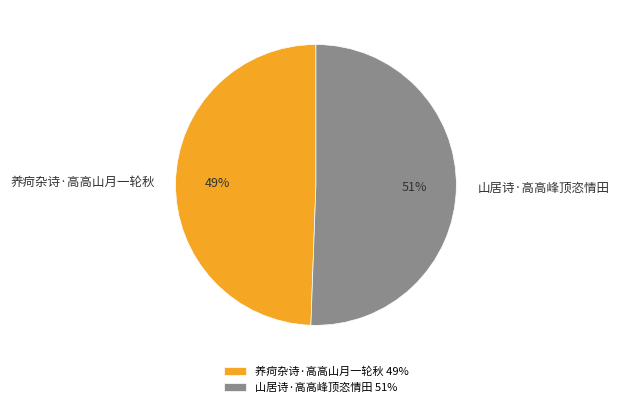

To the nearest percent, what is the combined percentage of 养疴杂诗·高高山月一轮秋 and 山居诗·高高峰顶恣情田?

100%